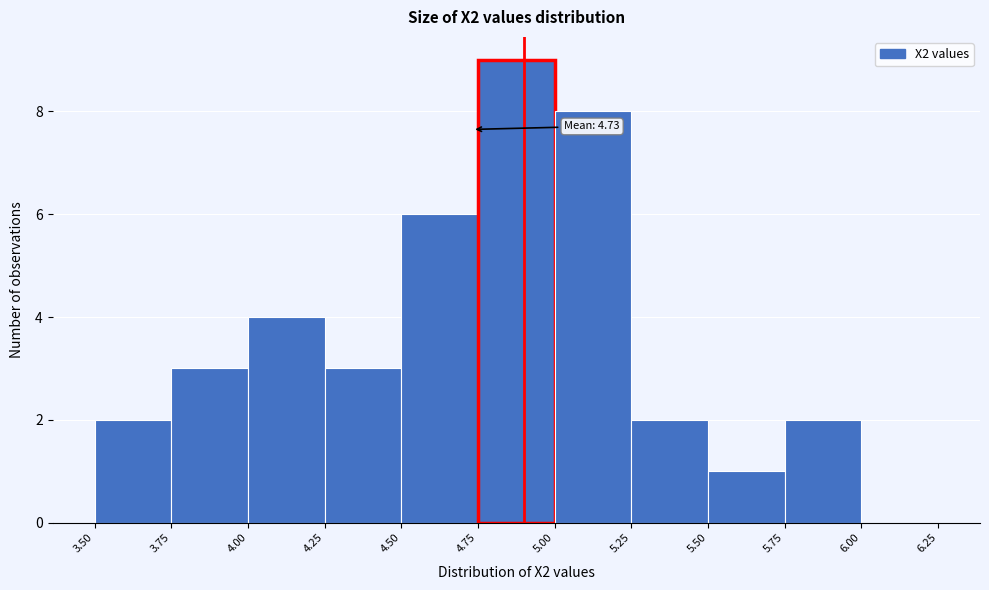

Over which range of the x-axis is the bar tallest?

4.75 to 5.00